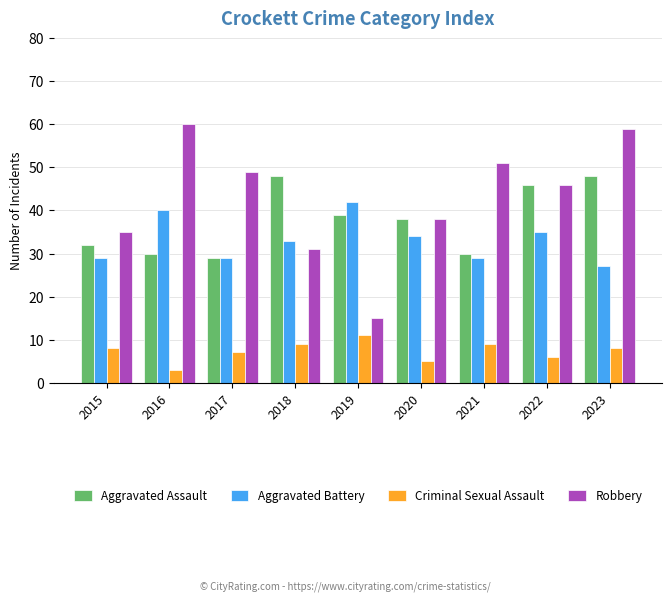

What is the smallest value displayed?

3